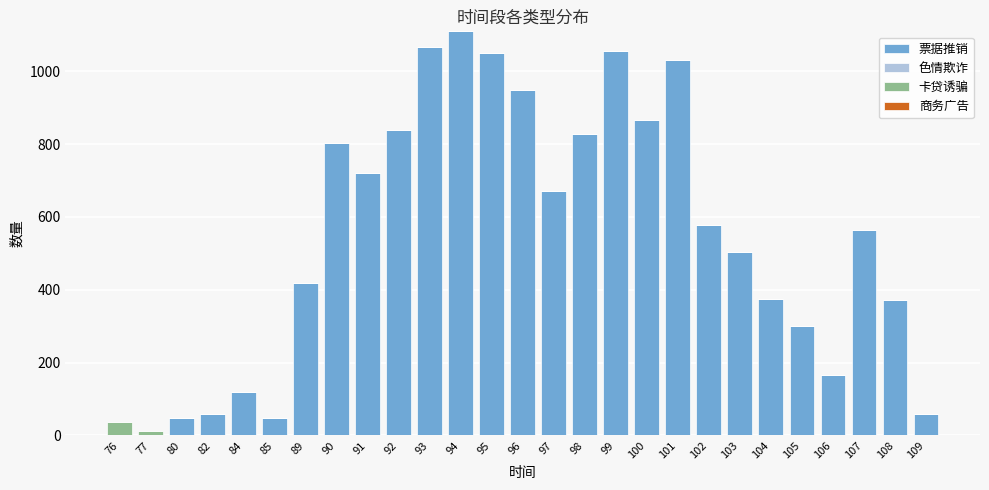

Which category has the highest value in the 票据推销 series?

94